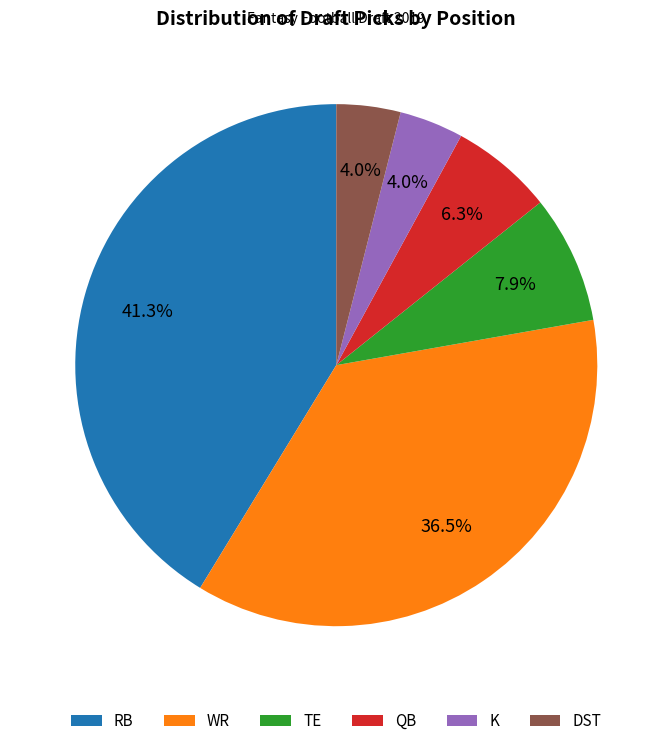

Approximately how many times larger is the value at TE compared to WR?

0.2